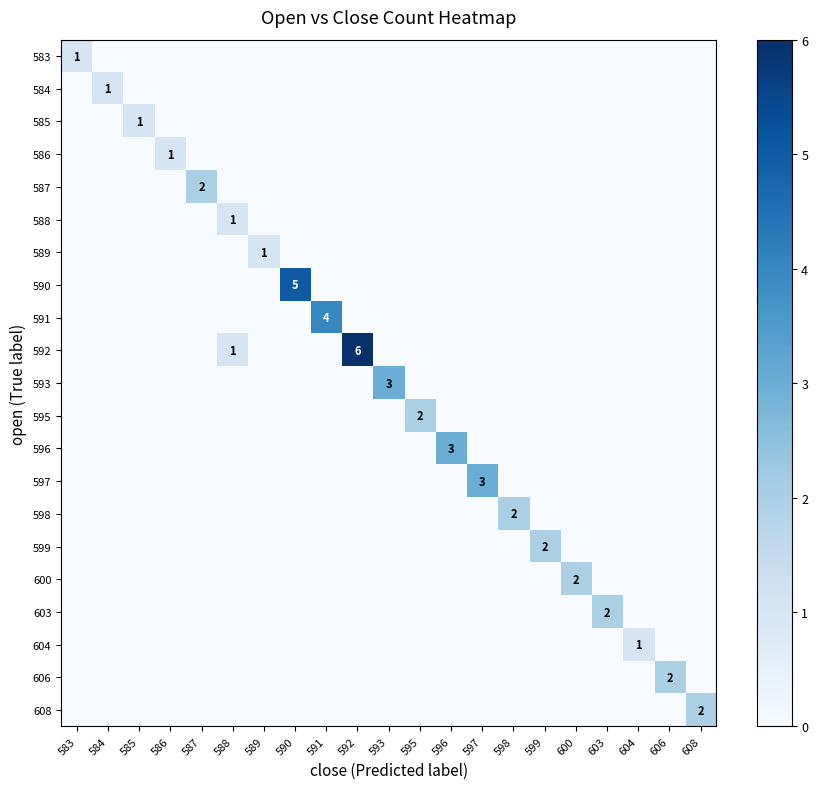

What is the difference between the highest and lowest values at 603?

2